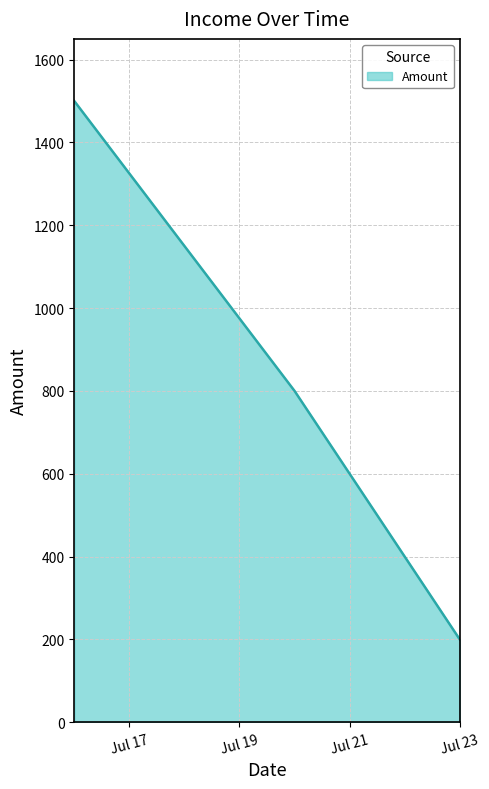

Does the chart have visible grid lines?

Yes